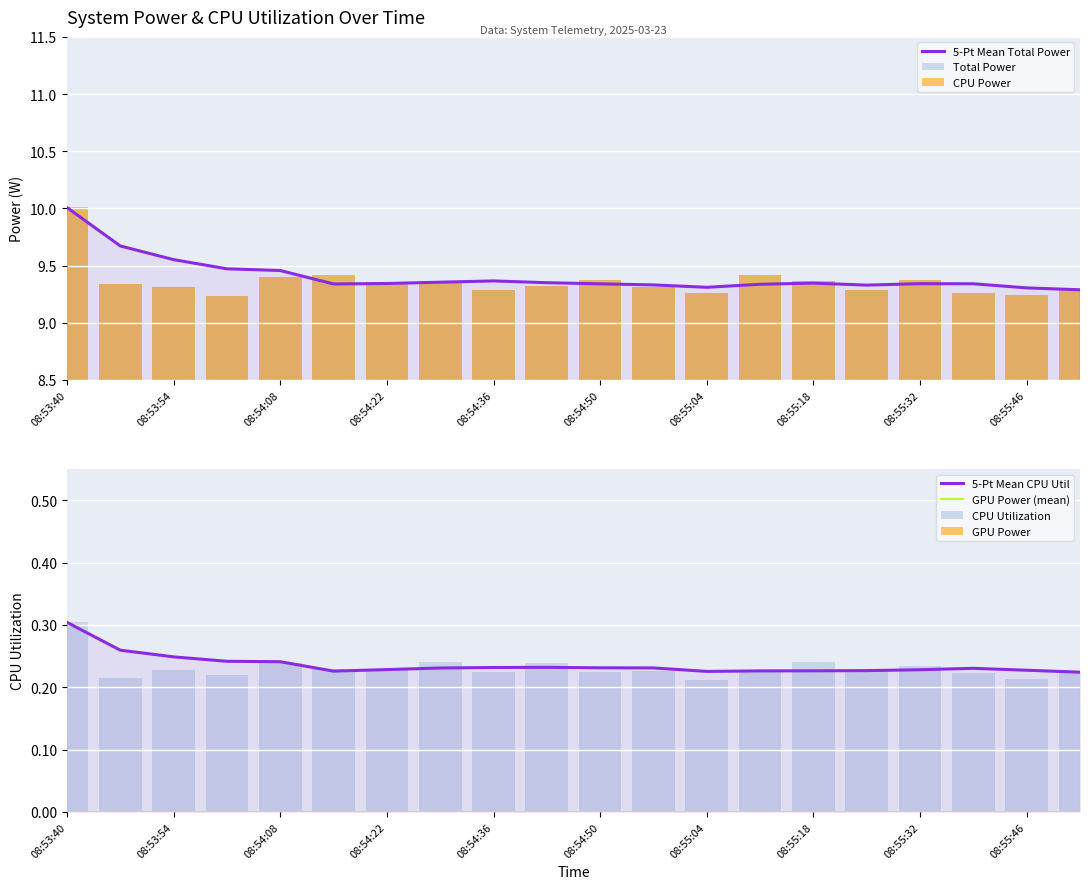

Which label corresponds to the largest value in the chart?

08:53:40